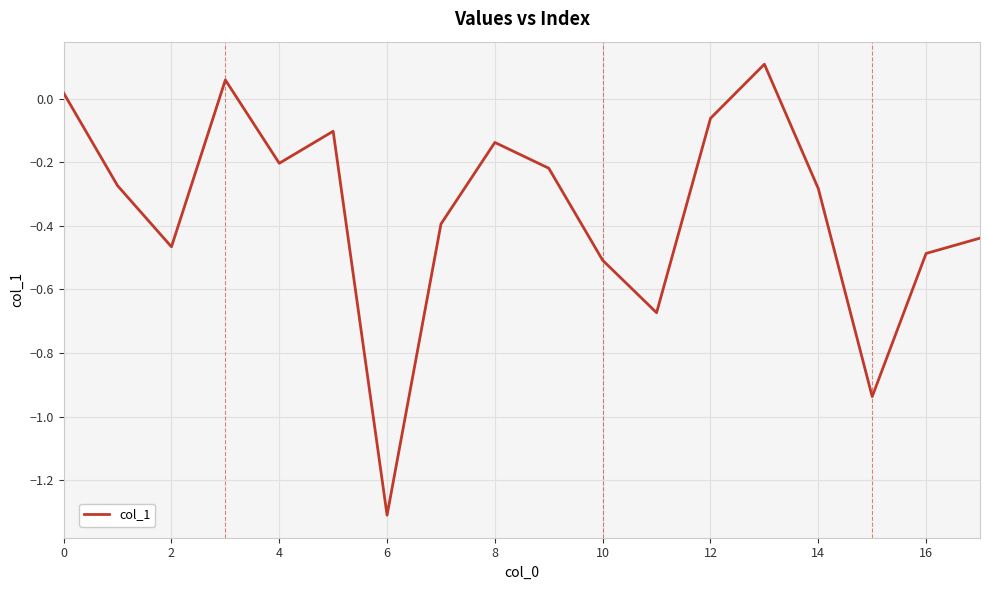

What is the smallest value displayed?

-1.3